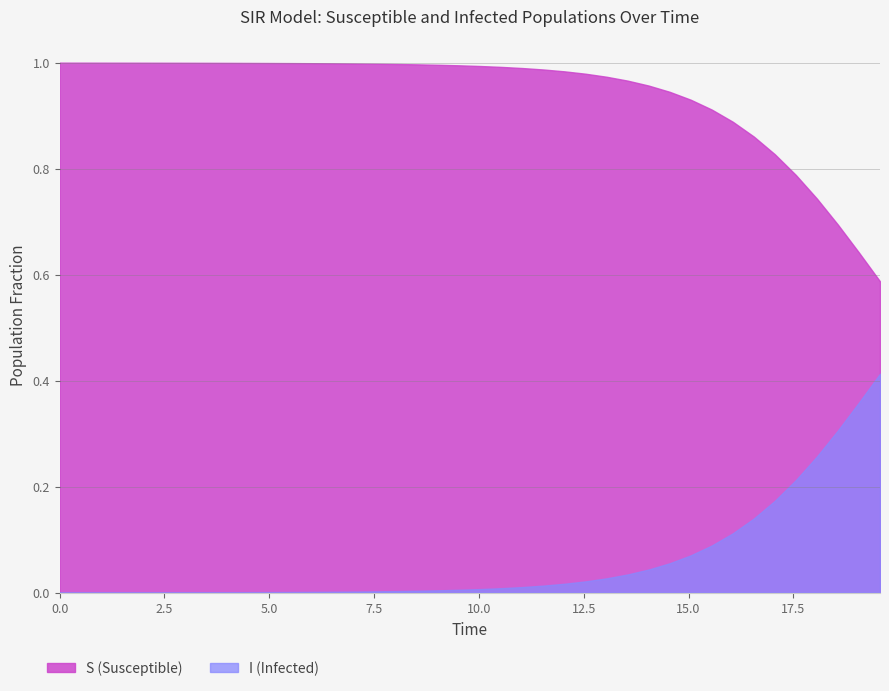

Between 4.51505016722408 and 10.033444816053512, which is larger?

4.51505016722408